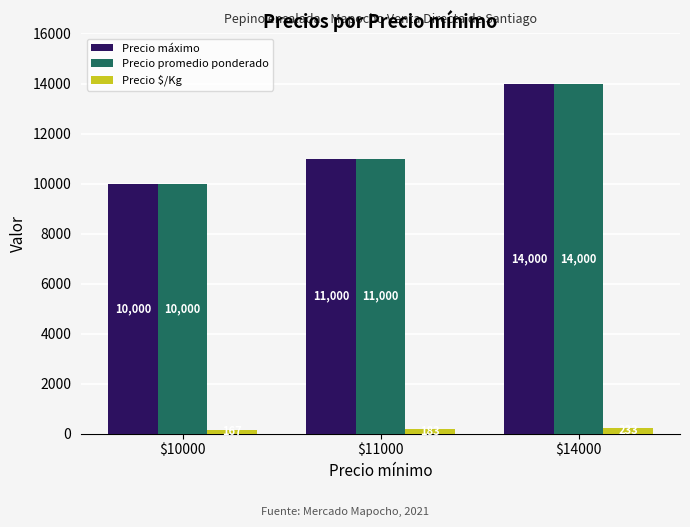

What is the value of the Precio promedio ponderado bar at the 3rd from the left?

14000